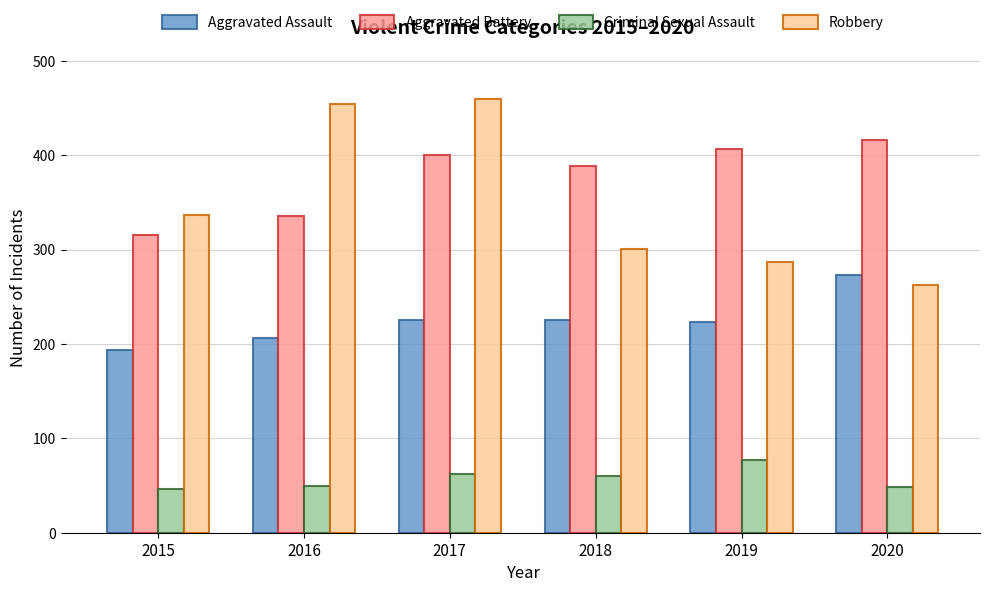

Does the chart contain stacked bars?

No